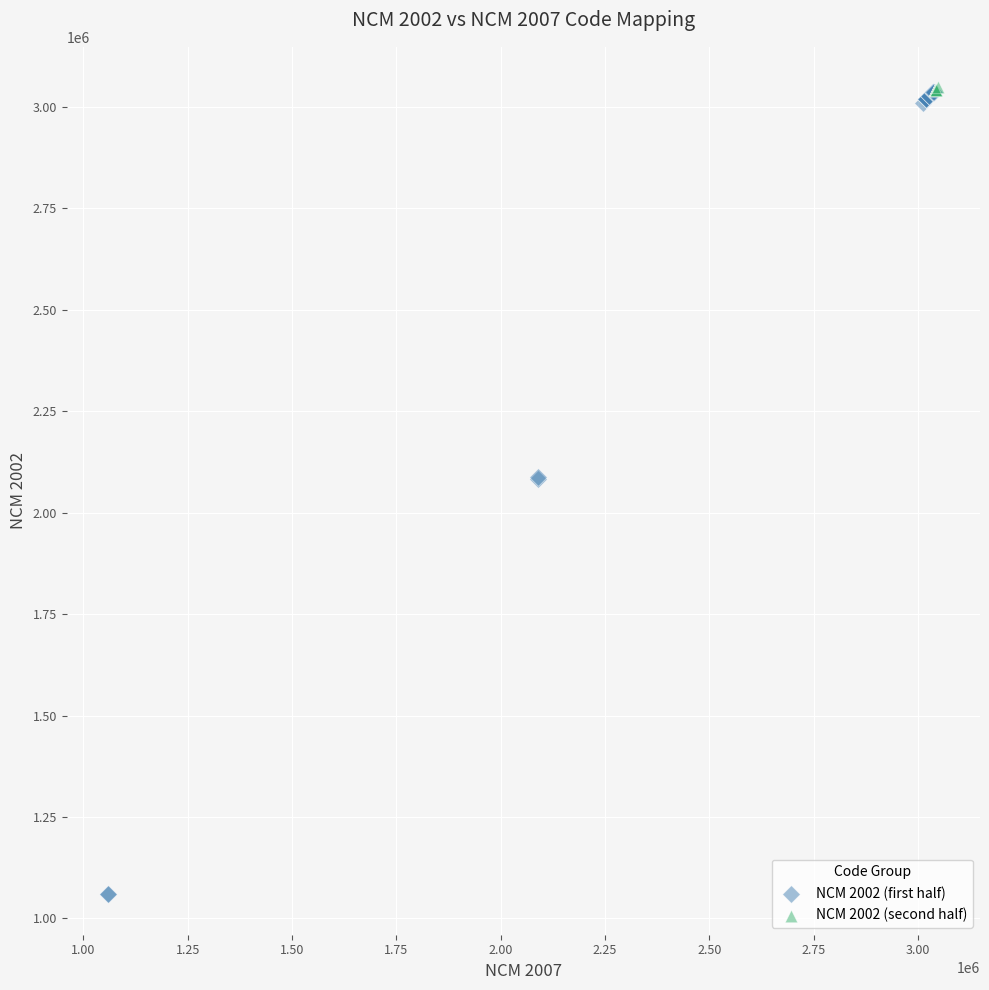

Which series reaches the minimum Y coordinate?

NCM 2002 (first half)